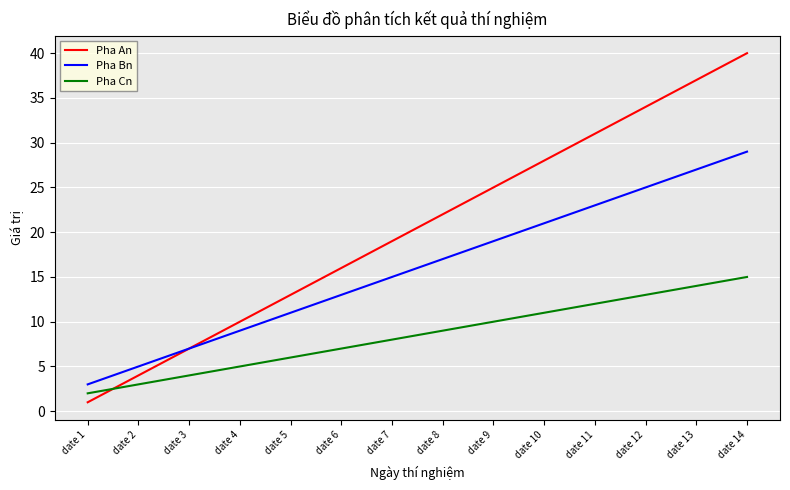

Which series ends up on top after the final intersection of Pha Cn and Pha An?

Pha An